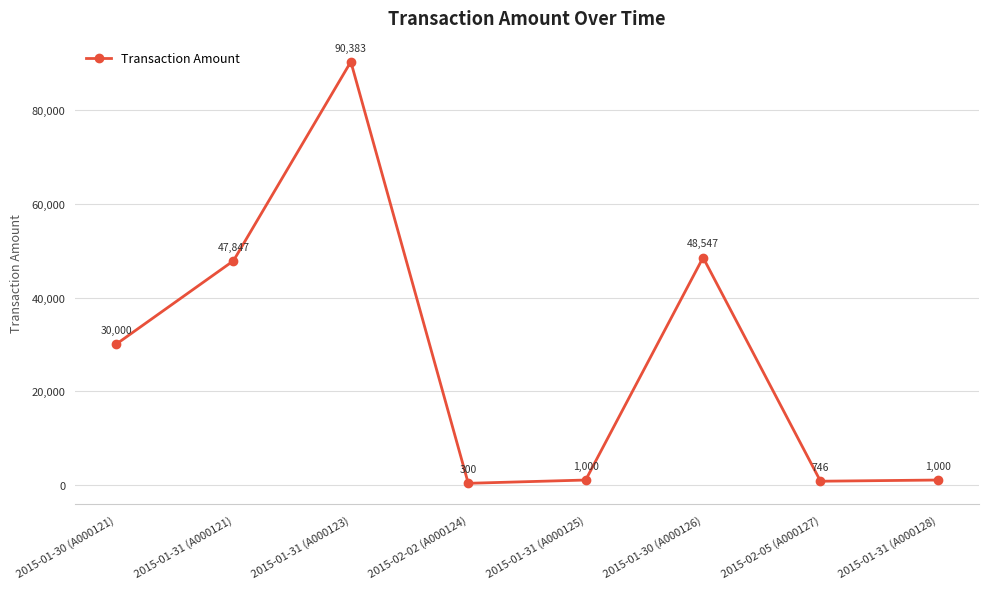

What is the value of the 3rd point from the left?

90383